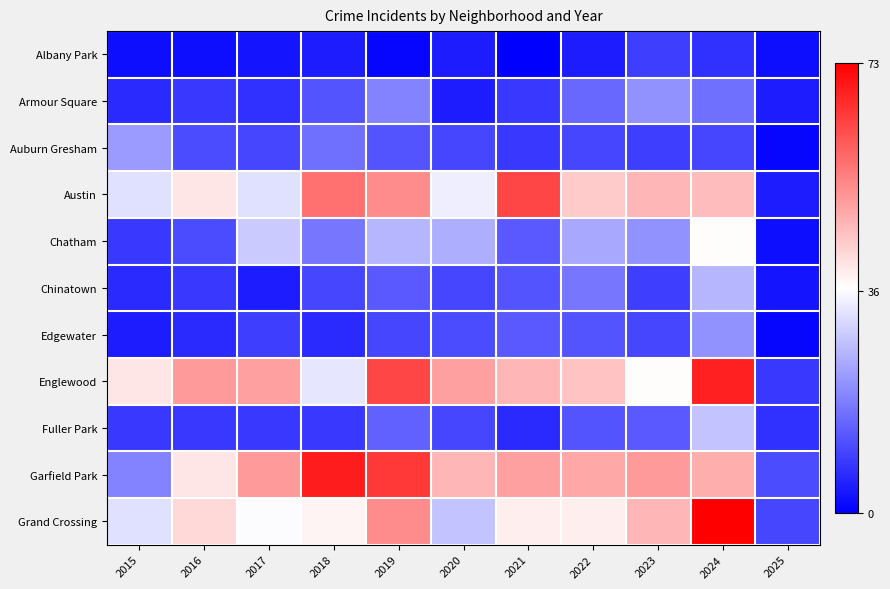

At which category is the sum across all series the highest?

2024